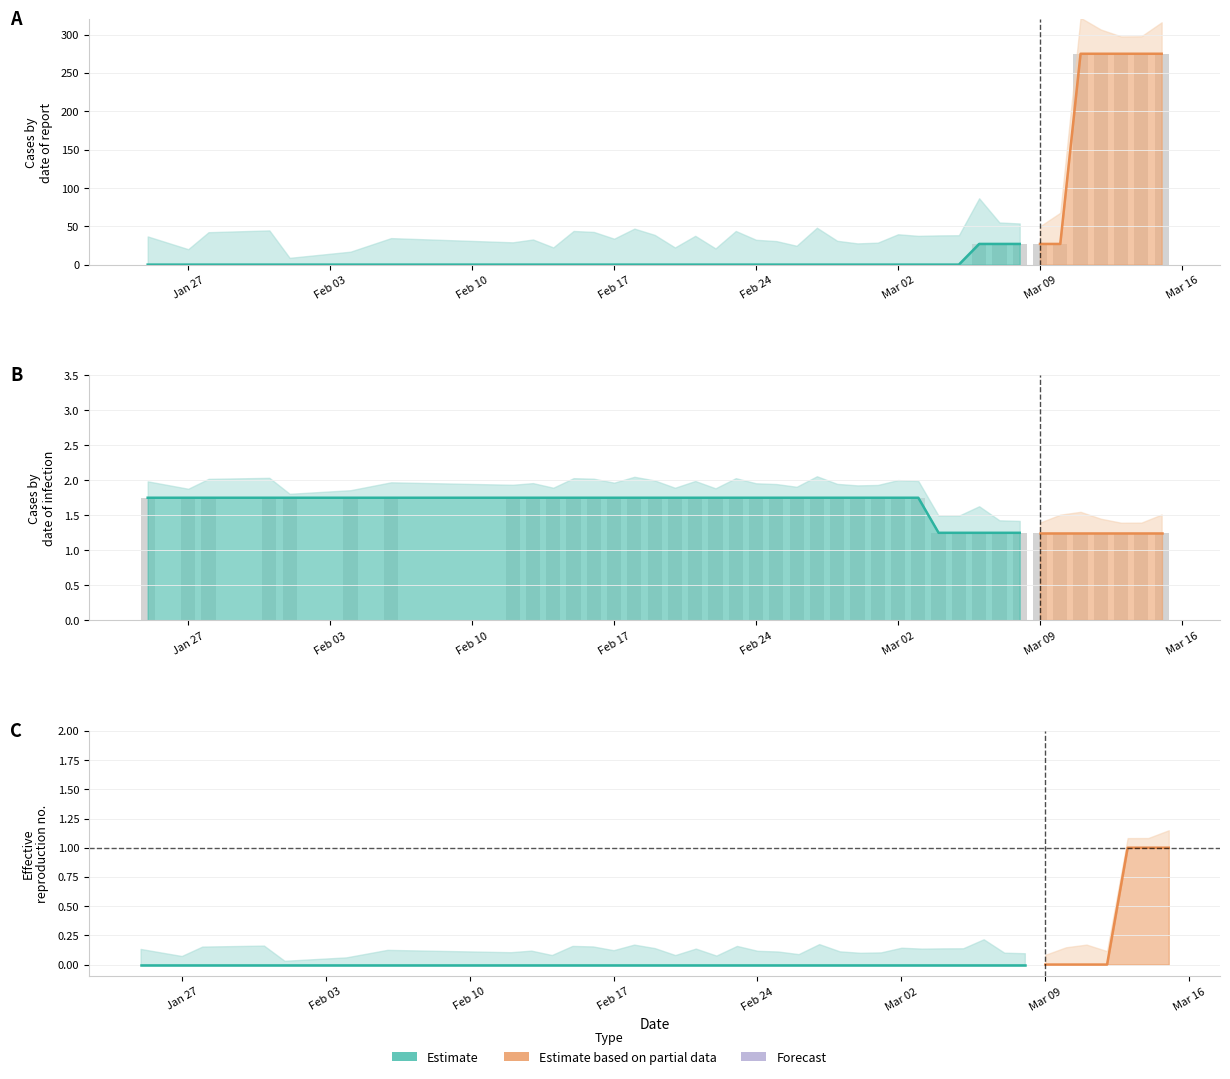

How many bars are there in total?

240